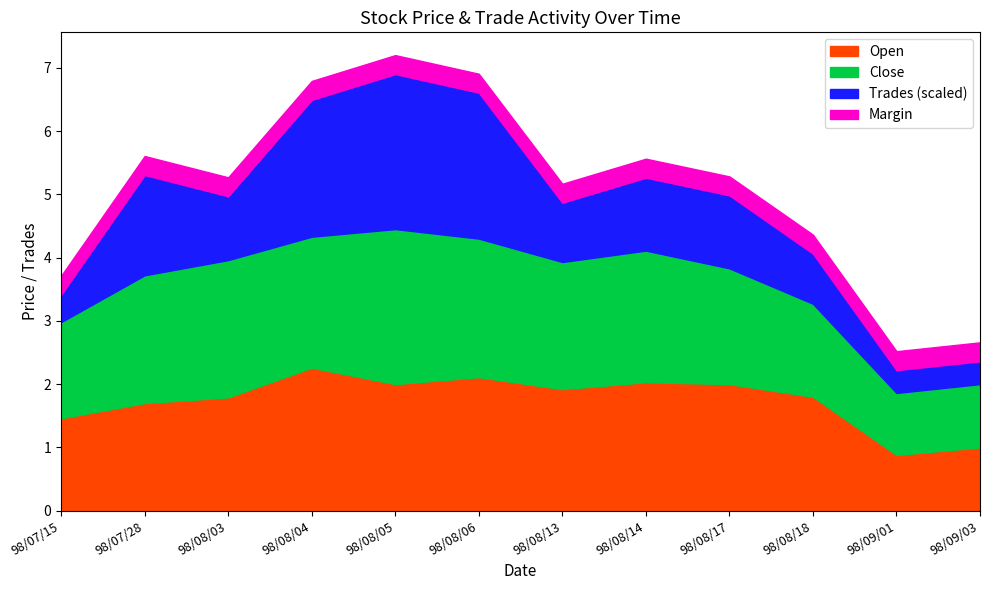

How many distinct data groups are displayed?

3